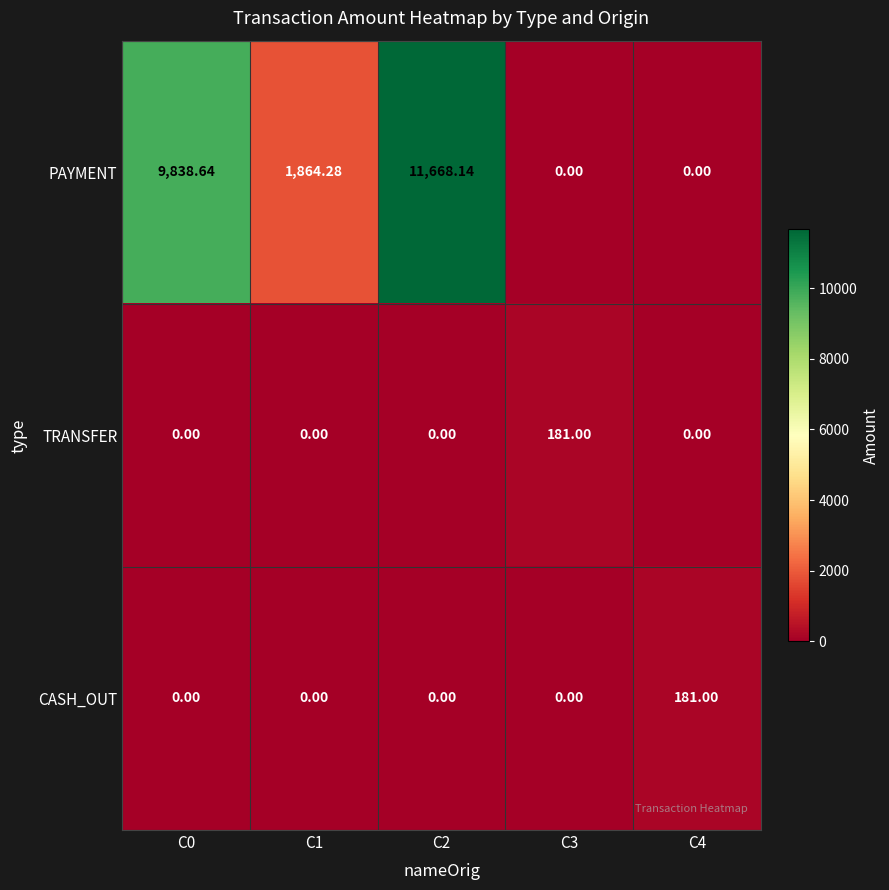

Is the value of TRANSFER at C3 greater than the value of PAYMENT at C2?

No